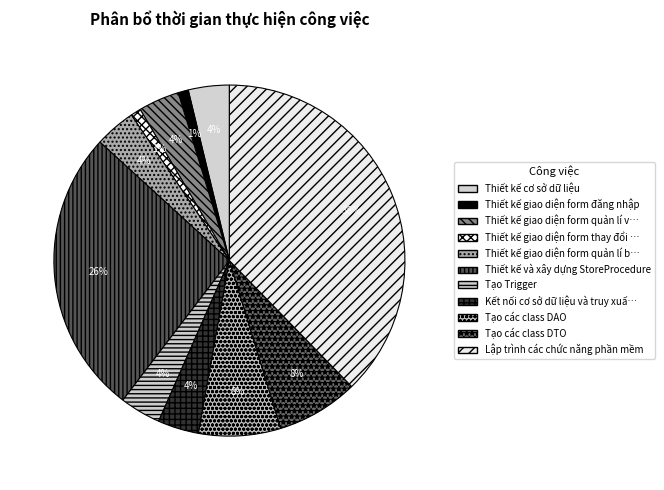

To the nearest percent, what is the average slice percentage?

9%